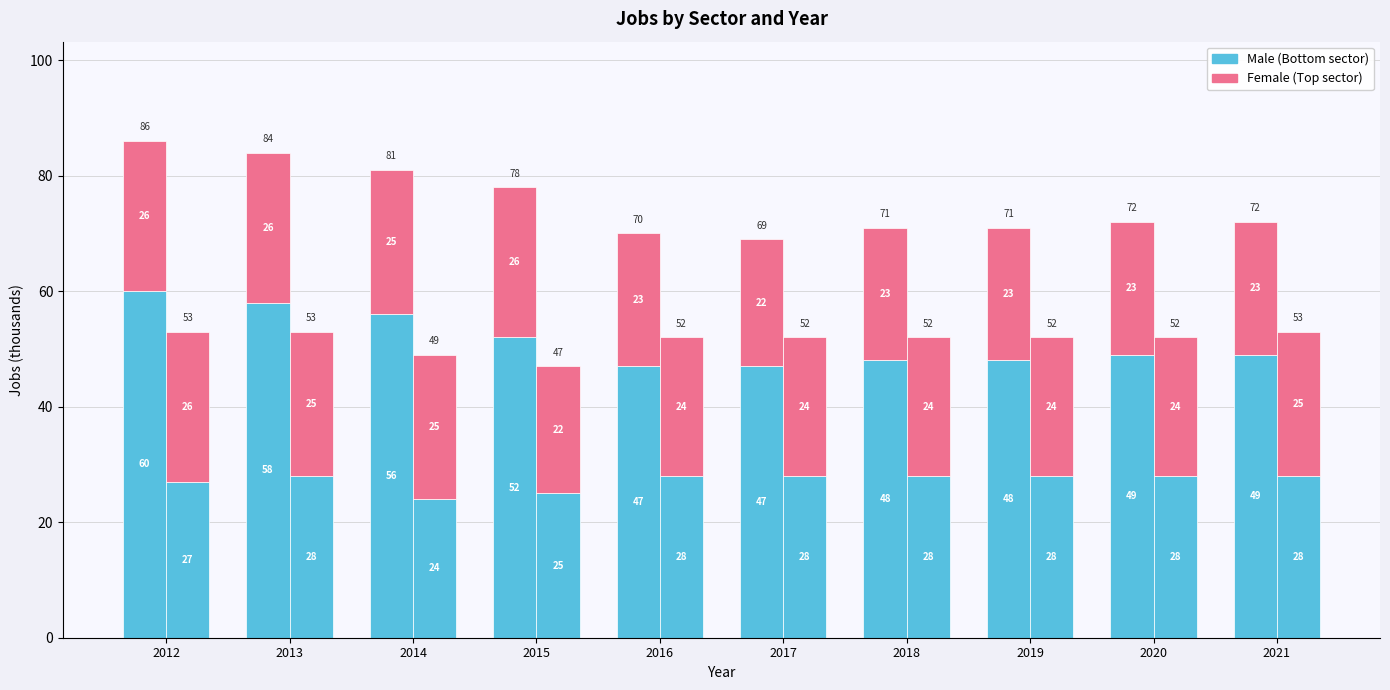

What is the sum of the Mfg+Transport (Female) values at 2016 and 2017?

48